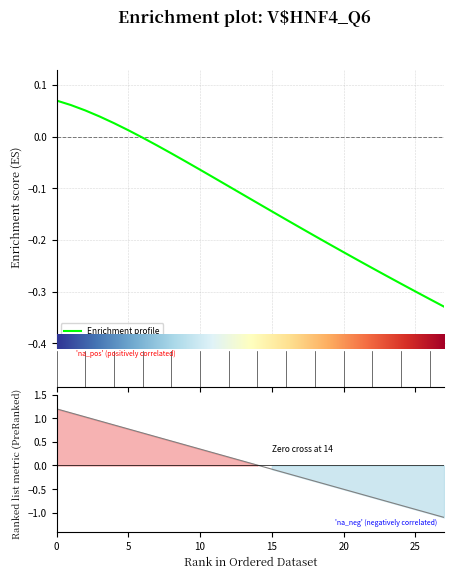

At which label is the value closest to 0?

14